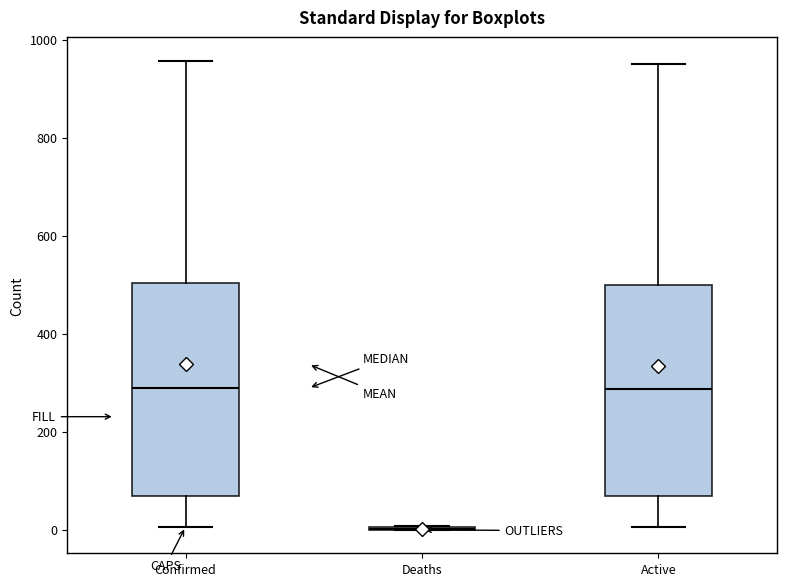

Where is the upper edge of the box for Active on the y-axis? The values are not printed on the chart, so give them approximately, as read against the axis.

500